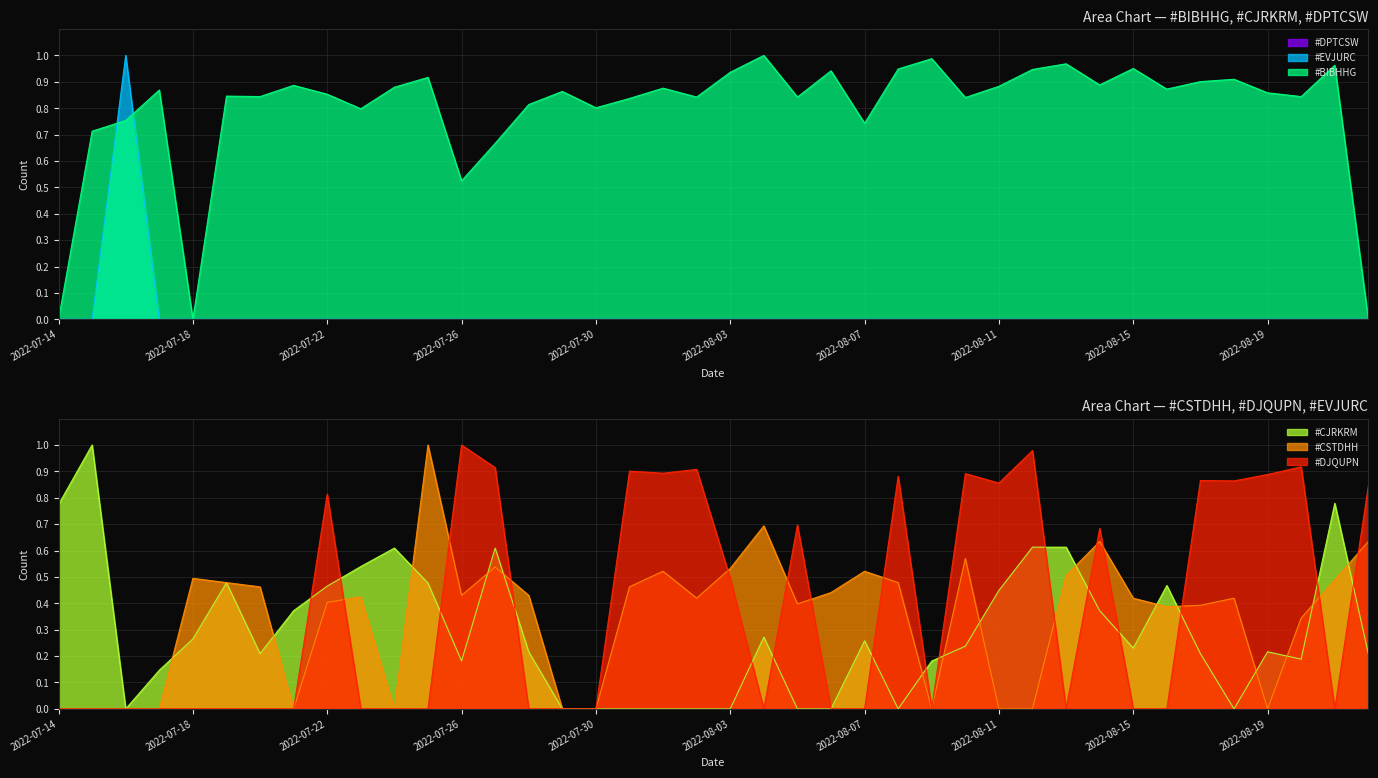

Rank the categories by #CSTDHH value from lowest to highest.

2022-07-14, 2022-07-15, 2022-07-16, 2022-07-17, 2022-07-21, 2022-07-24, 2022-07-29, 2022-07-30, 2022-08-09, 2022-08-11, 2022-08-12, 2022-08-19, 2022-08-20, 2022-08-16, 2022-08-17, 2022-08-05, 2022-07-22, 2022-08-02, 2022-08-15, 2022-08-18, 2022-07-23, 2022-07-26, 2022-07-28, 2022-08-06, 2022-07-20, 2022-07-31, 2022-07-19, 2022-08-08, 2022-08-21, 2022-07-18, 2022-08-13, 2022-08-01, 2022-08-07, 2022-08-03, 2022-07-27, 2022-08-10, 2022-08-14, 2022-08-22, 2022-08-04, 2022-07-25